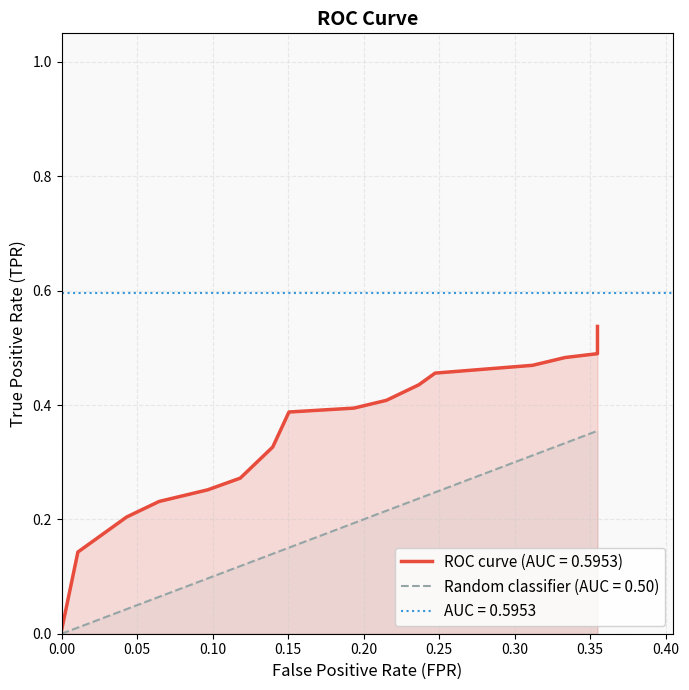

True or false: tpr and diagonal intersect in this chart.

False